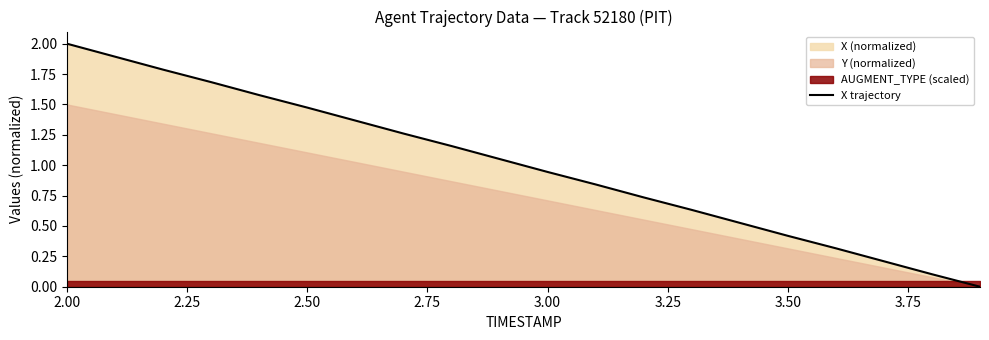

Reading left to right, transcribe all the data shown in this chart.

2.0	1.9	1.8	1.7	1.6	1.5	1.4	1.3	1.2	1.1	0.9	0.8	0.7	0.6	0.5	0.4	0.3	0.2	0.1	0.0